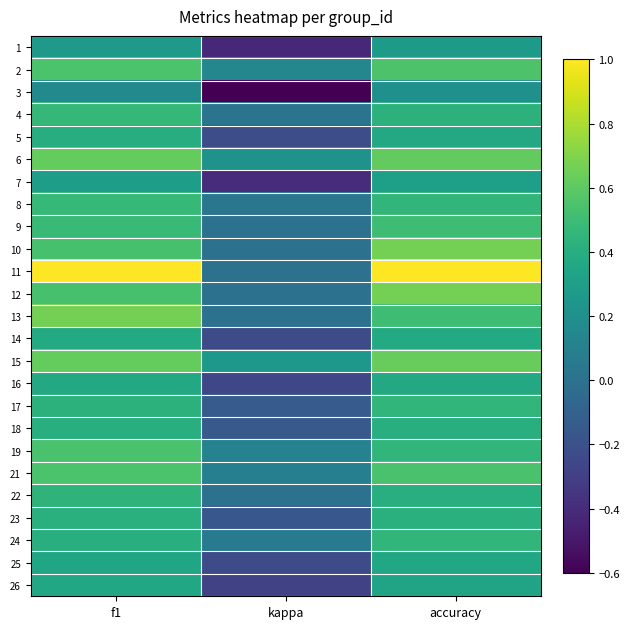

Between f1 and kappa, which series saw the biggest shift?

11